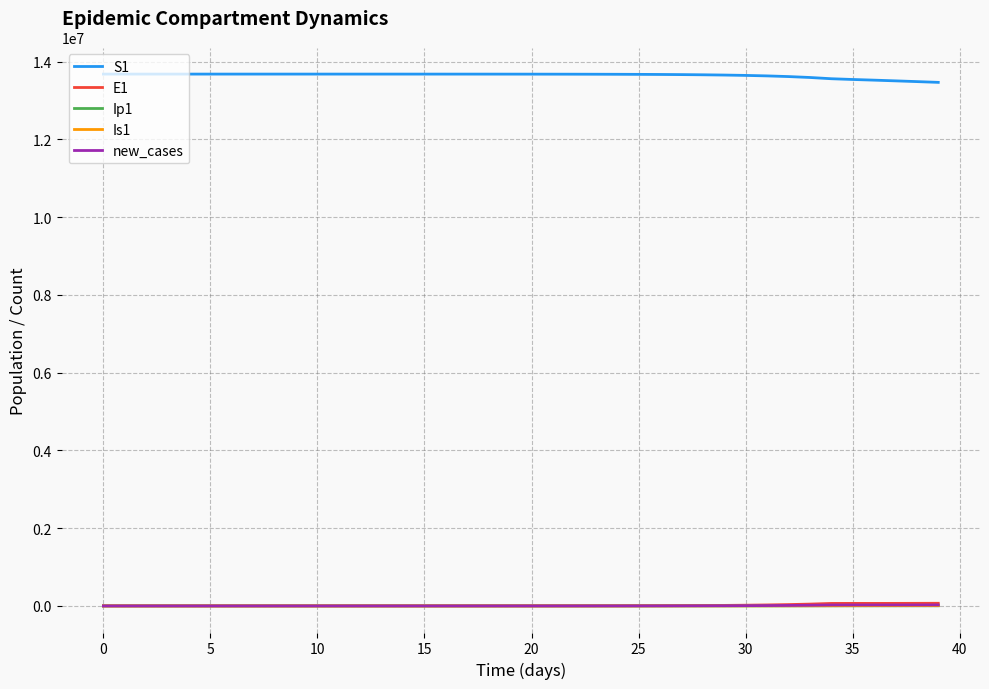

What is the minimum value for S1?

13465601.1